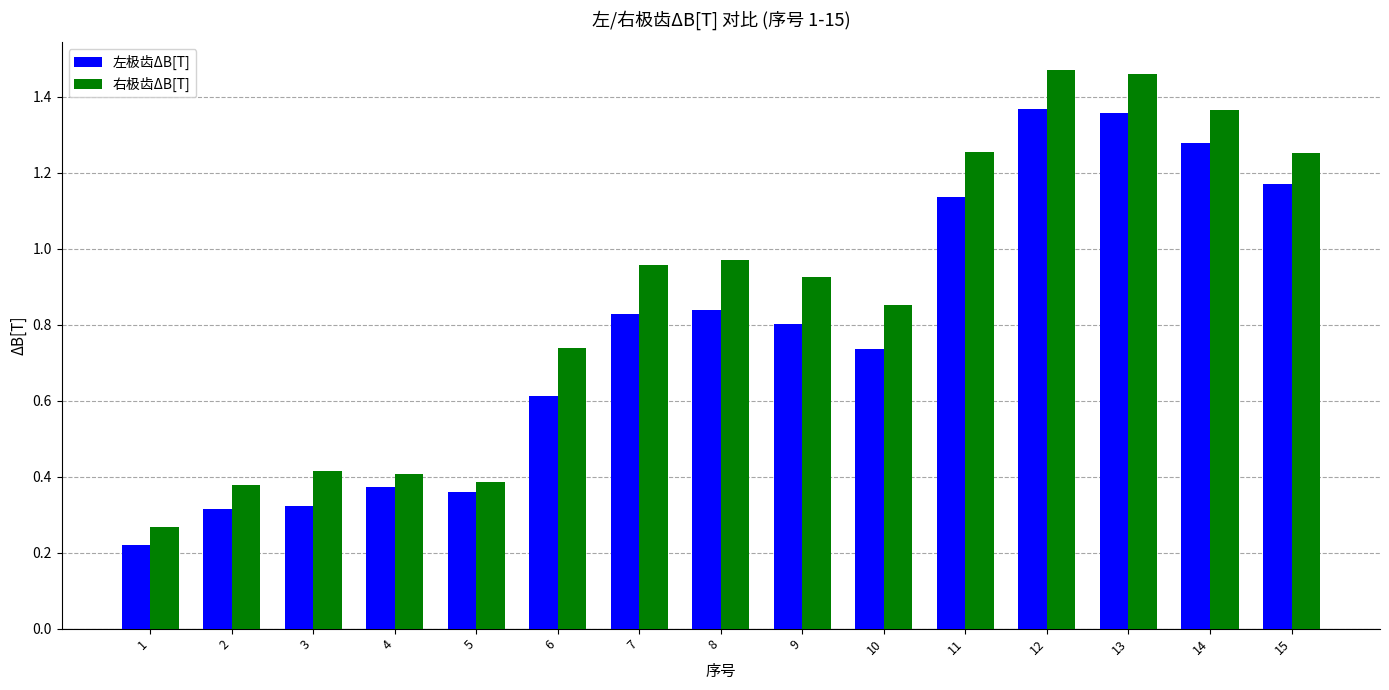

At how many categories does at least one series exceed 1?

5